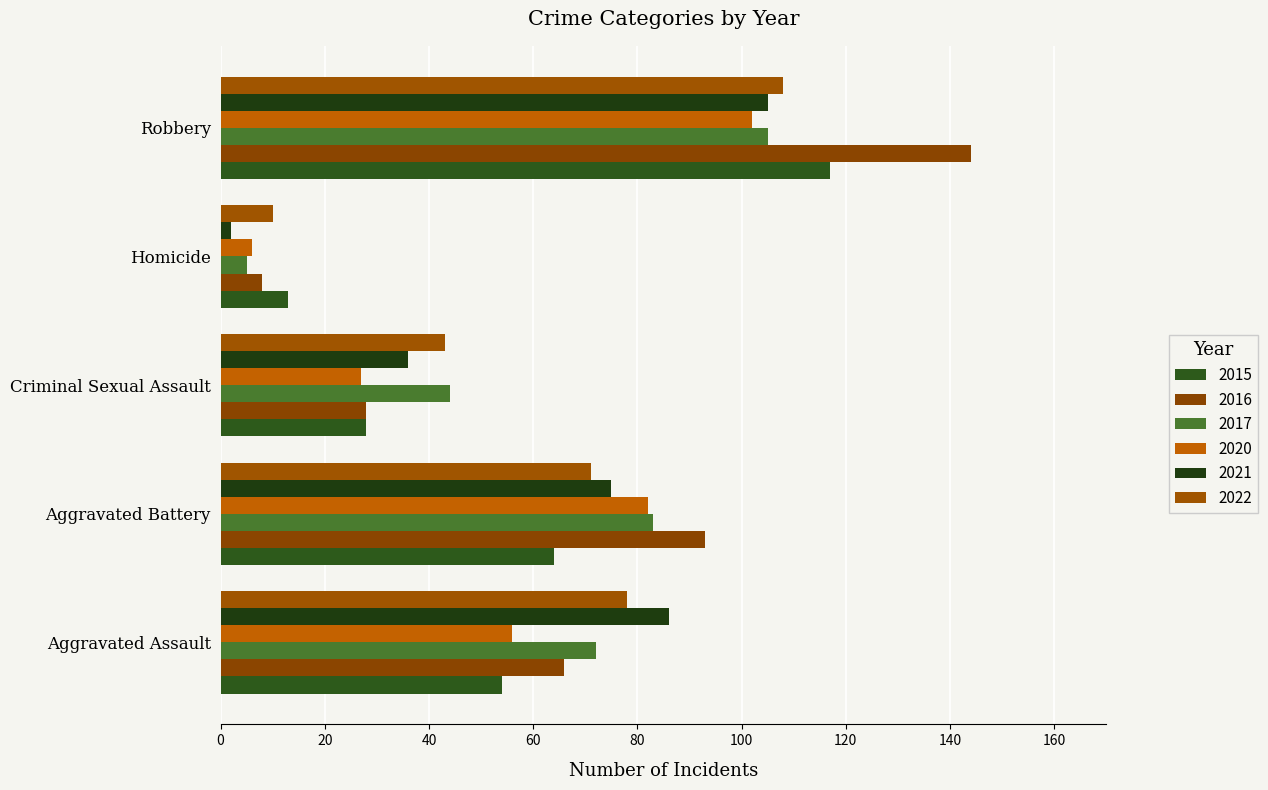

Reading right to left, extract all data points from this chart.

2015: Robbery=117	Homicide=13	Criminal Sexual Assault=28	Aggravated Battery=64	Aggravated Assault=54
2016: Robbery=144	Homicide=8	Criminal Sexual Assault=28	Aggravated Battery=93	Aggravated Assault=66
2017: Robbery=105	Homicide=5	Criminal Sexual Assault=44	Aggravated Battery=83	Aggravated Assault=72
2020: Robbery=102	Homicide=6	Criminal Sexual Assault=27	Aggravated Battery=82	Aggravated Assault=56
2021: Robbery=105	Homicide=2	Criminal Sexual Assault=36	Aggravated Battery=75	Aggravated Assault=86
2022: Robbery=108	Homicide=10	Criminal Sexual Assault=43	Aggravated Battery=71	Aggravated Assault=78